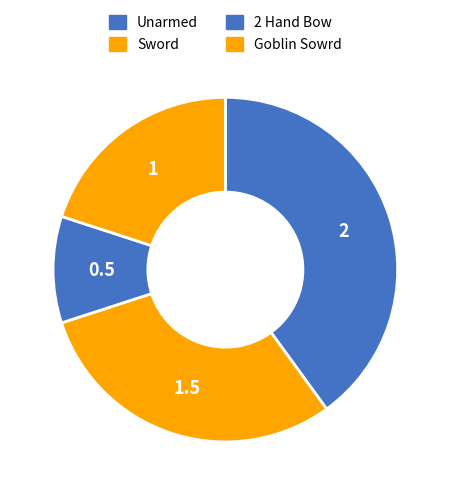

What is the smallest slice in the pie chart?

2 Hand Bow